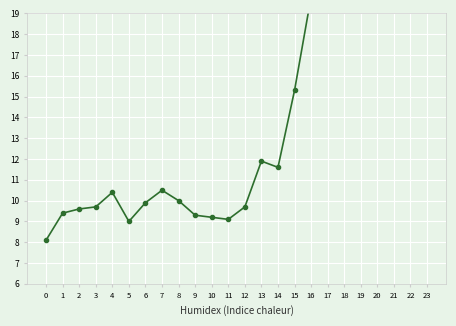

Count the number of categories in the chart.

24